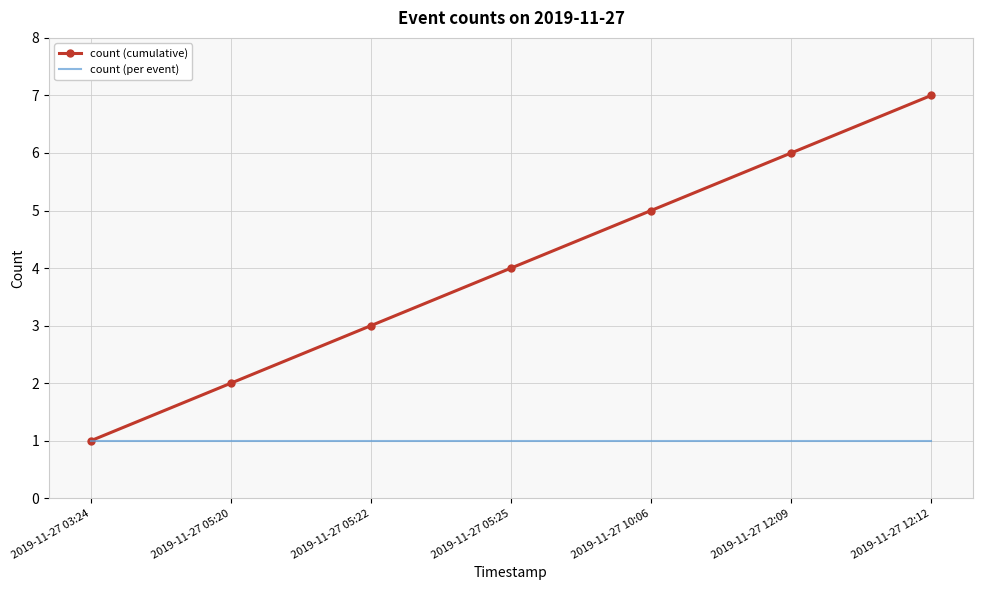

Reading left to right, what are all the values shown in this chart?

count (cumulative): 1	2	3	4	5	6	7
count (per event): 1	1	1	1	1	1	1